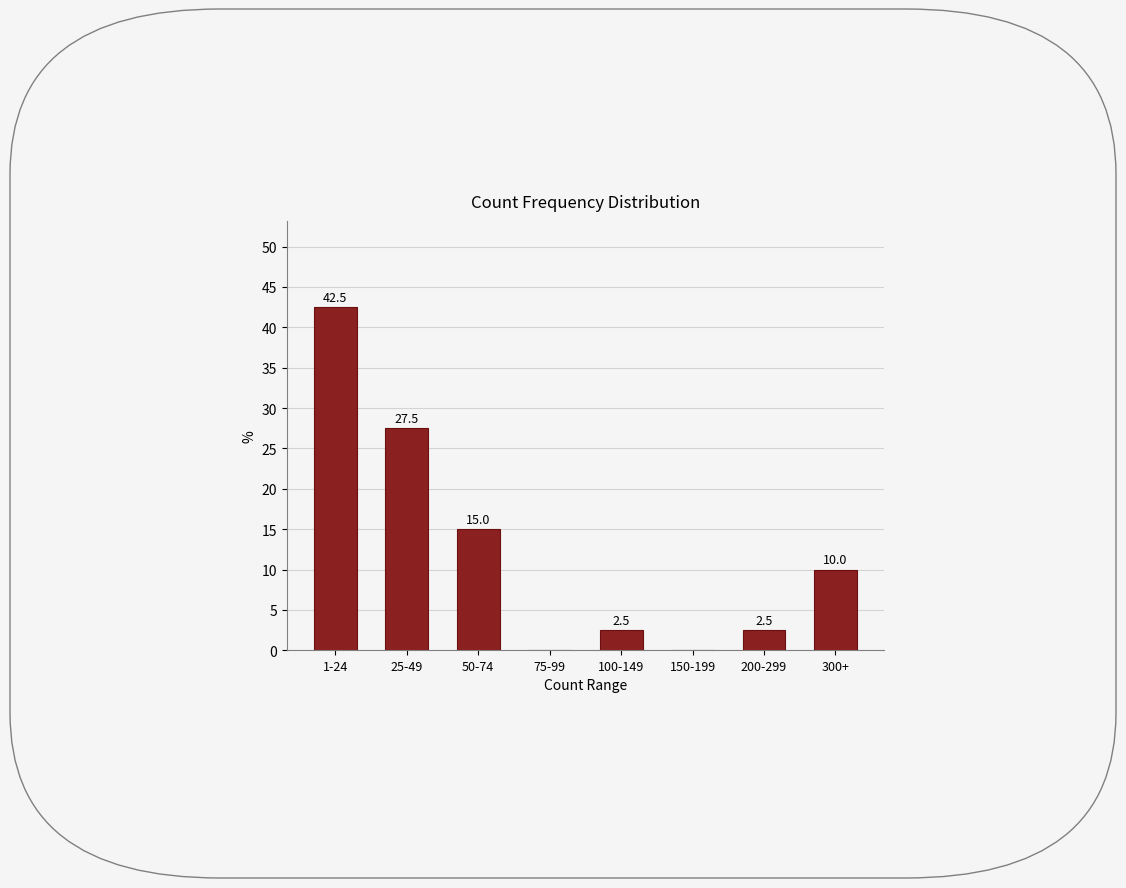

Reading left to right, list all the values displayed in this chart.

1-24=42.5	25-49=27.5	50-74=15.0	75-99=0.0	100-149=2.5	150-199=0.0	200-299=2.5	300+=10.0